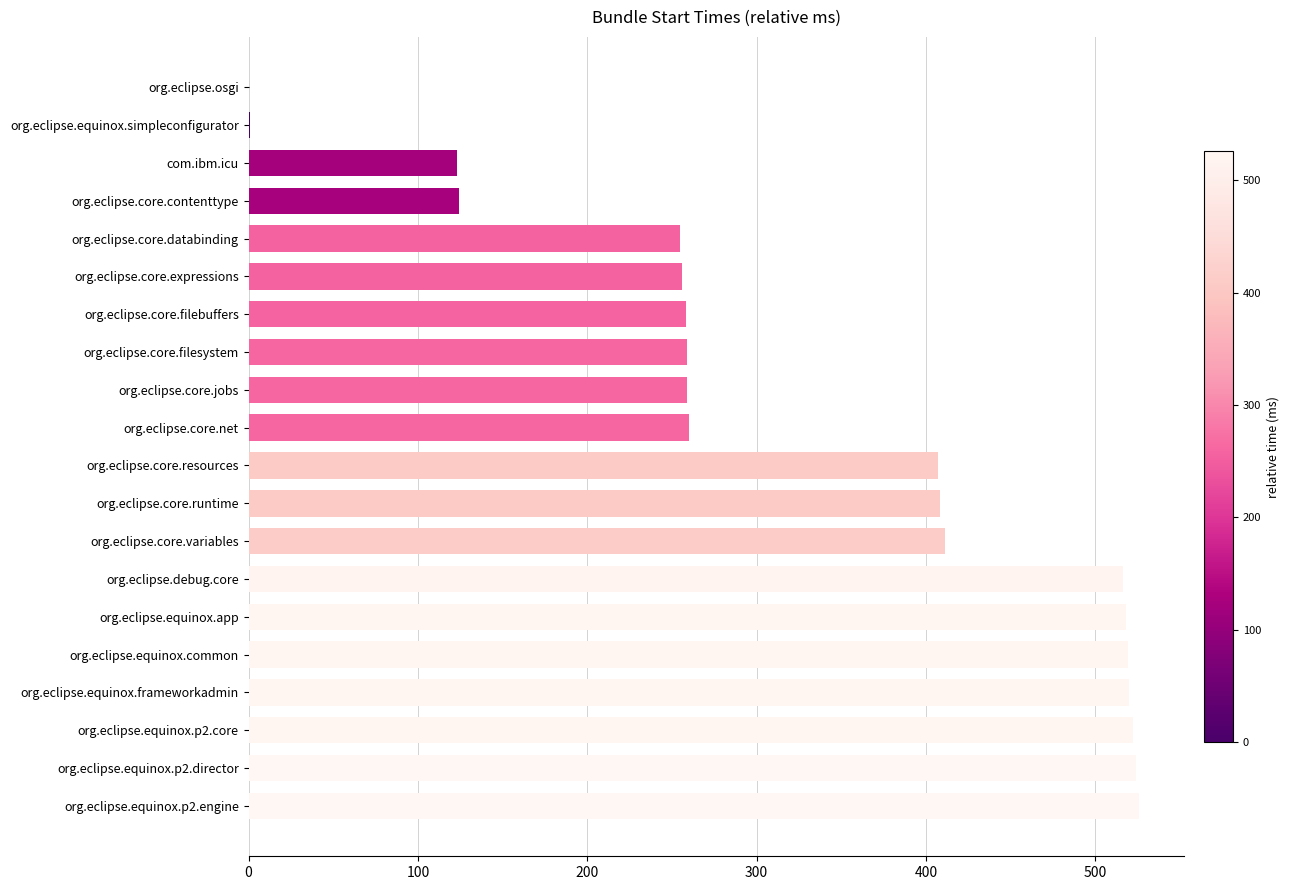

True or false: the data shows 338 at org.eclipse.core.expressions.

False